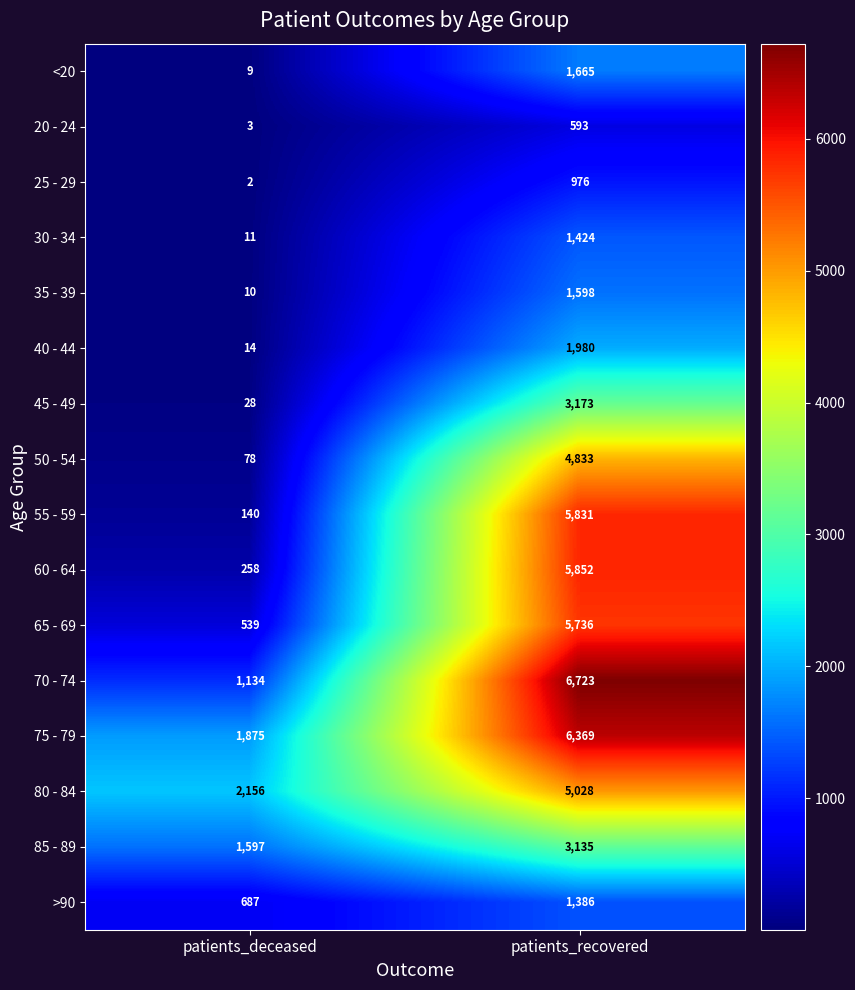

Rank the series by their maximum value, from highest to lowest.

70 - 74, 75 - 79, 60 - 64, 55 - 59, 65 - 69, 80 - 84, 50 - 54, 45 - 49, 85 - 89, 40 - 44, <20, 35 - 39, 30 - 34, >90, 25 - 29, 20 - 24